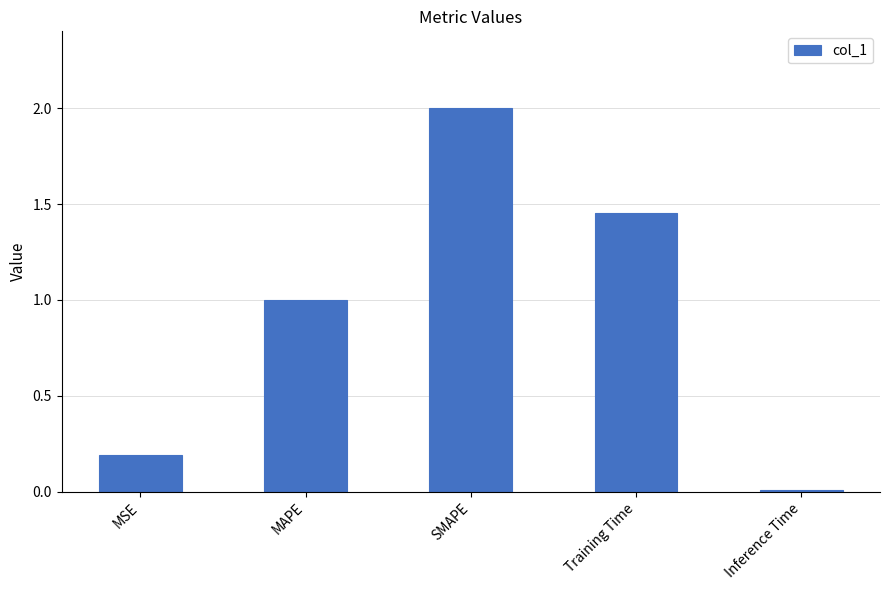

Which category has the highest value across all series?

SMAPE